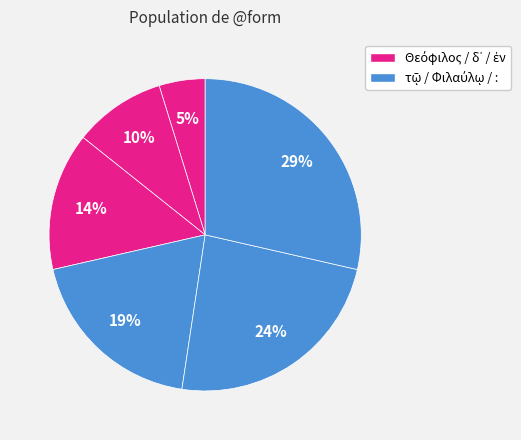

Count the number of slices in the pie.

6